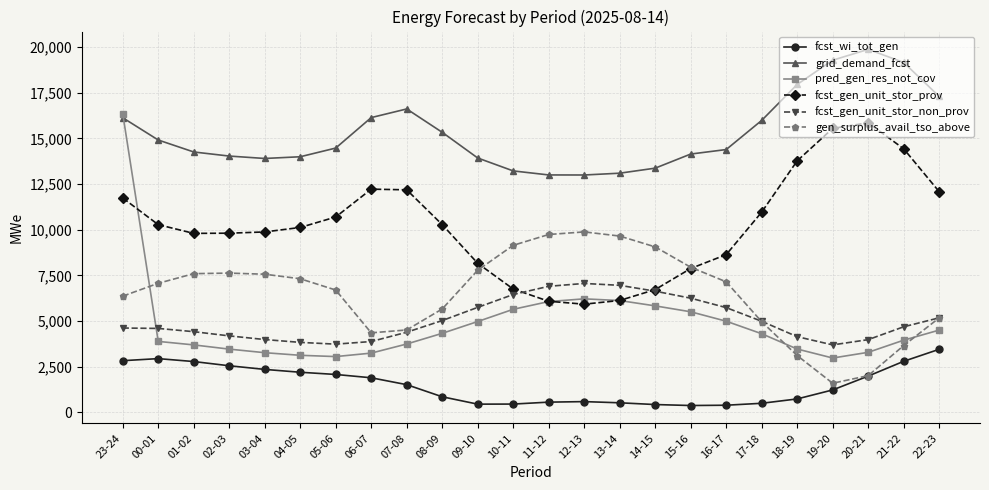

Rank the series by their maximum value, from lowest to highest.

fcst_wi_tot_gen, fcst_gen_unit_stor_non_prov, gen_surplus_avail_tso_above, fcst_gen_unit_stor_prov, pred_gen_res_not_cov, grid_demand_fcst